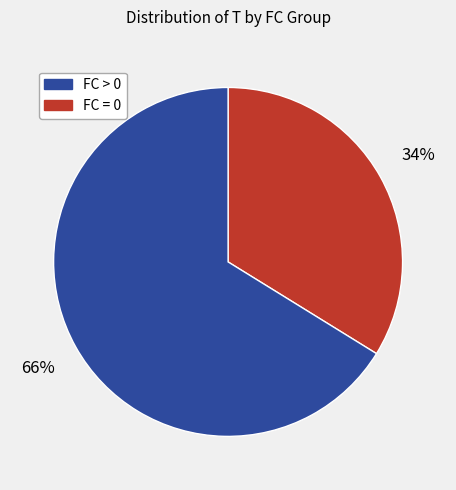

To the nearest percent, what is the average slice percentage?

50%